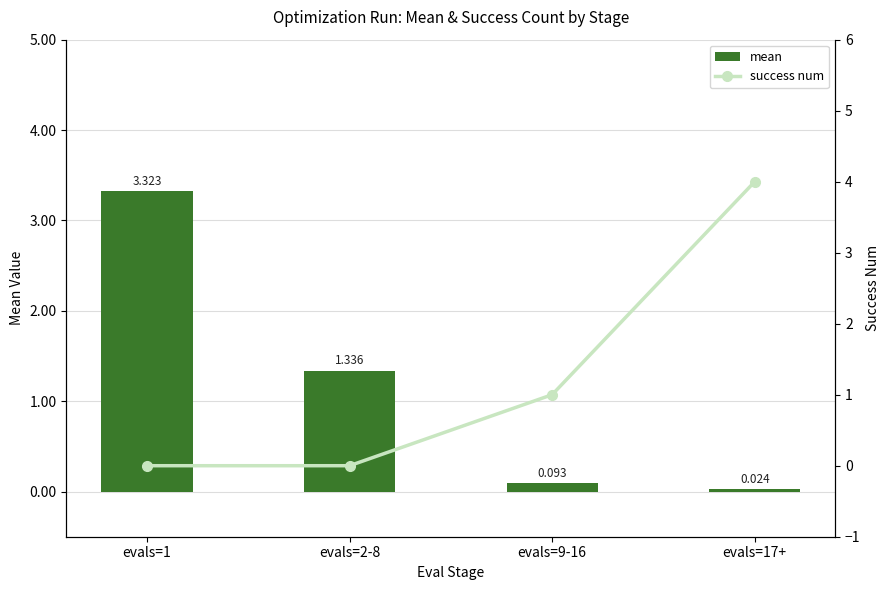

Is it true that mean equals 0.1 at evals=9-16?

True